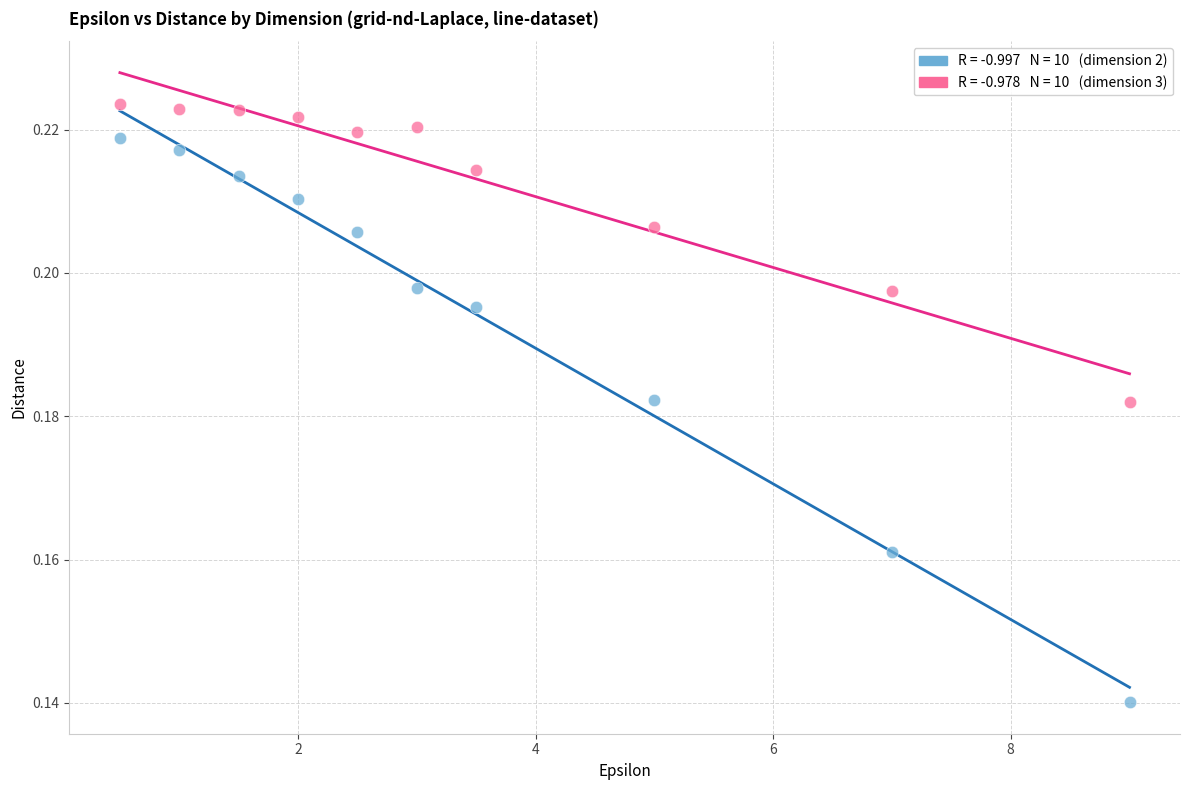

Across all data points, what is the range of X values (max minus min)?

8.5